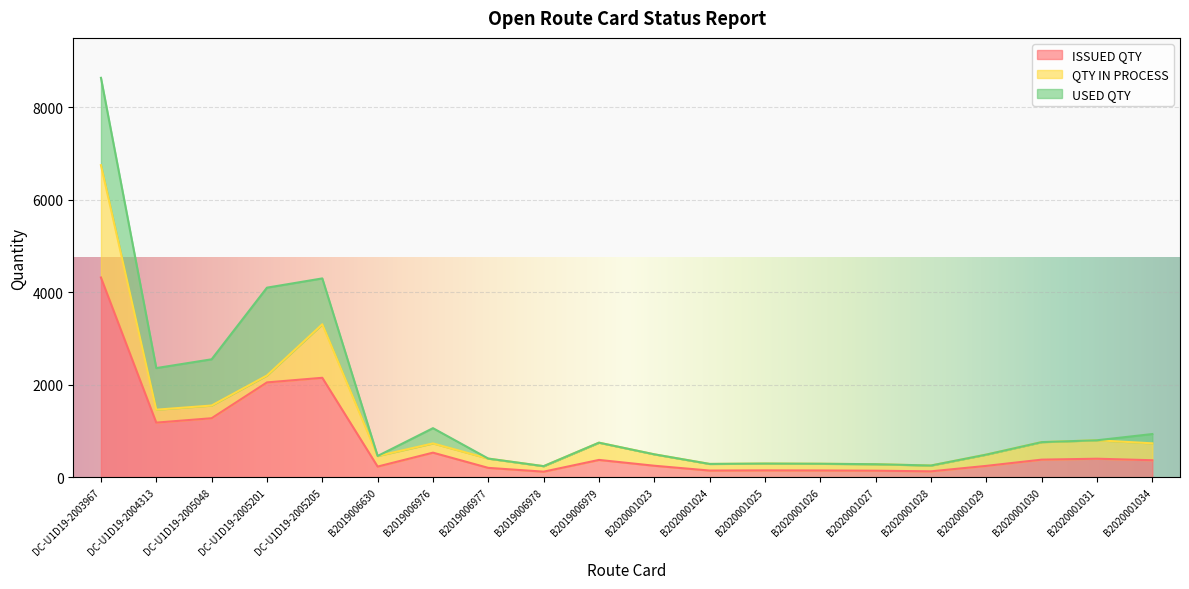

What is the label of the 20th point from the right?

DC-U1D19-2003967